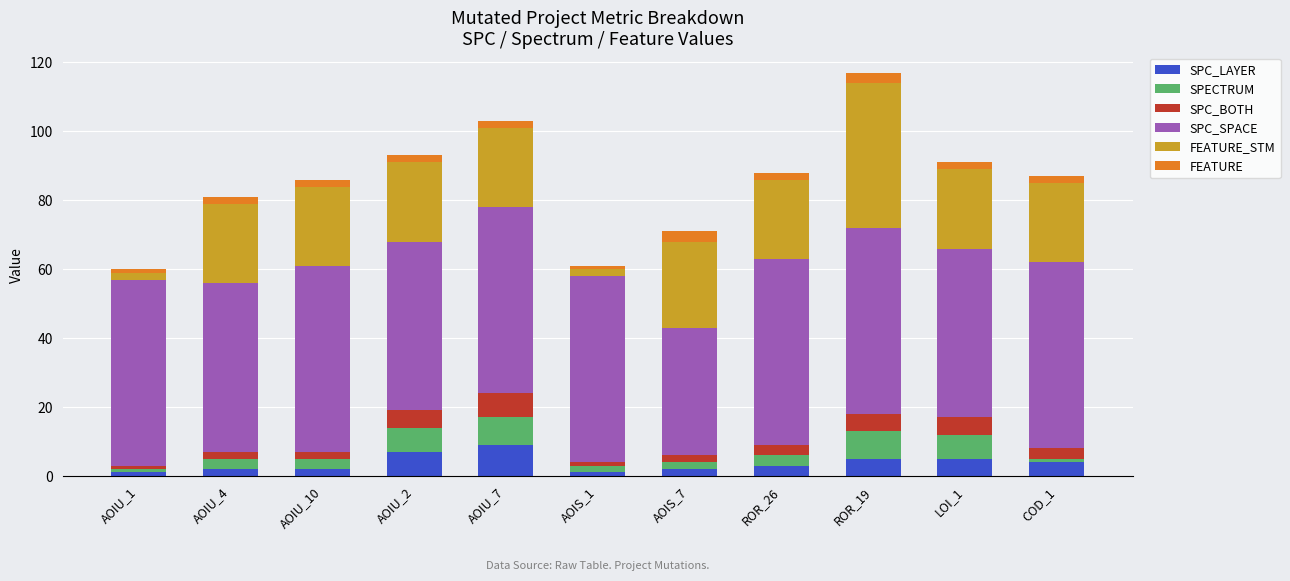

What is the average value of the SPC_LAYER series?

4